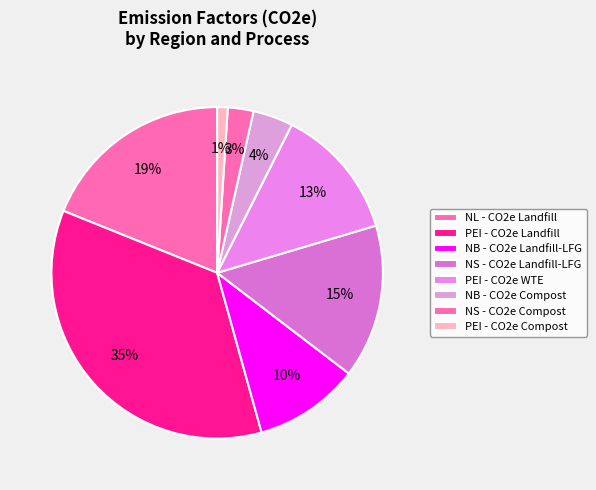

To the nearest percent, what percentage of the pie is PEI - CO2e WTE?

13%